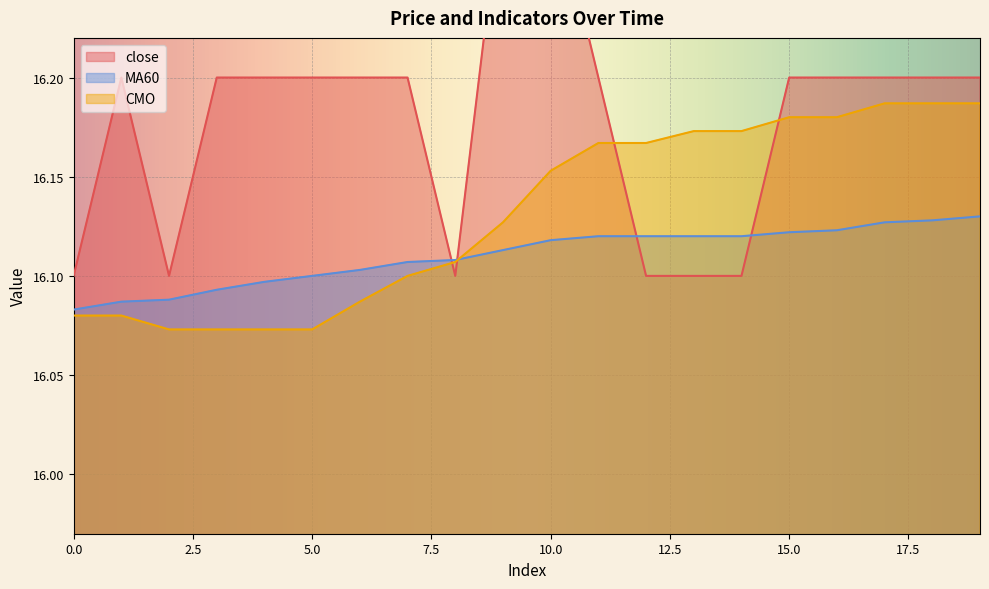

Which has a higher value, 8 or 6?

6